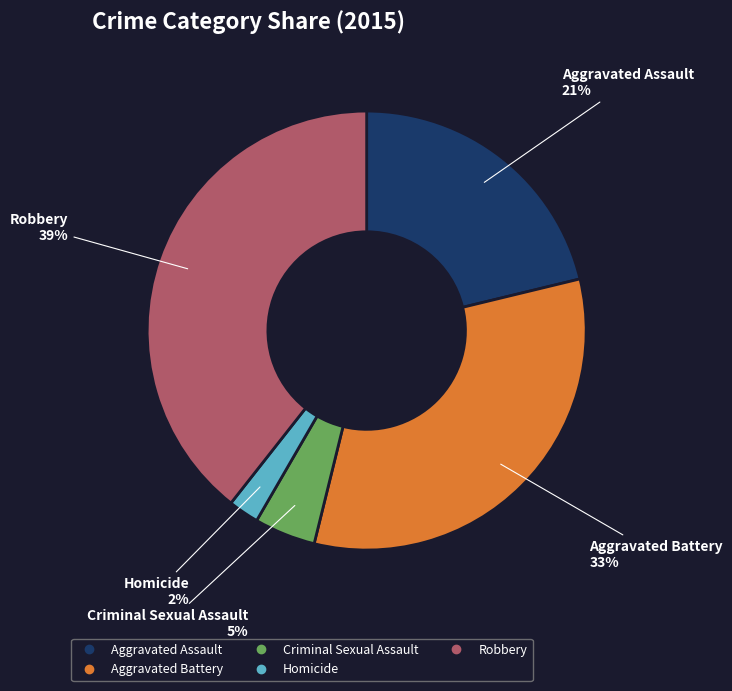

Which has a higher value, Aggravated Battery or Criminal Sexual Assault?

Aggravated Battery